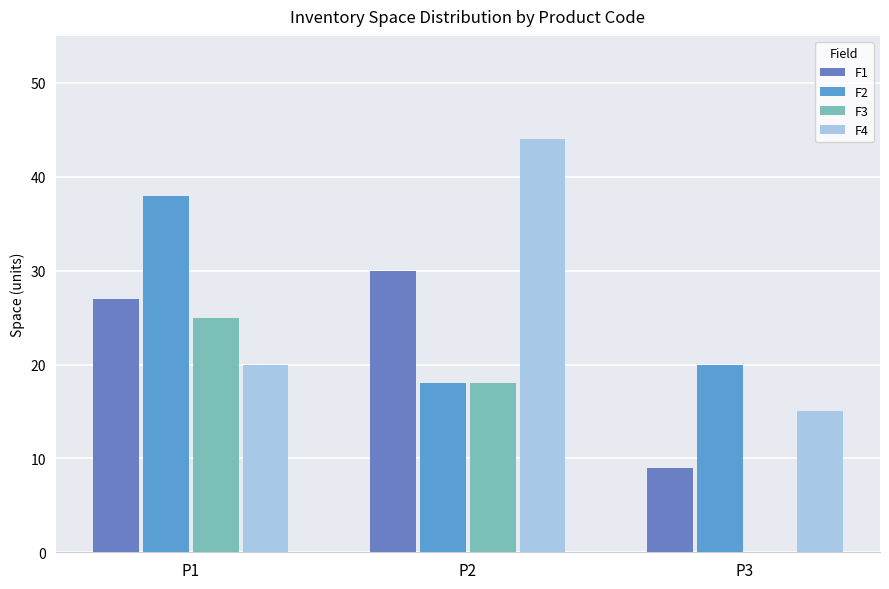

What is the difference between the F1 values at P3 and P2?

21